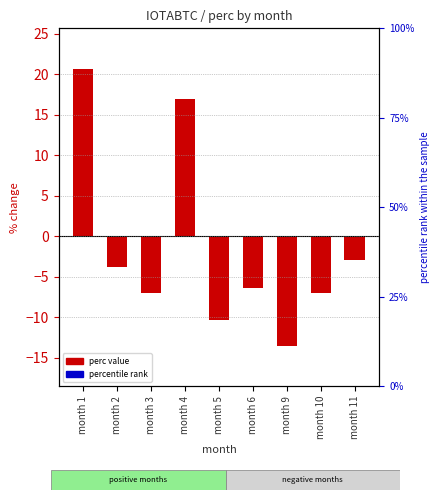

What is the difference between the values at month 3 and month 11?

4.0